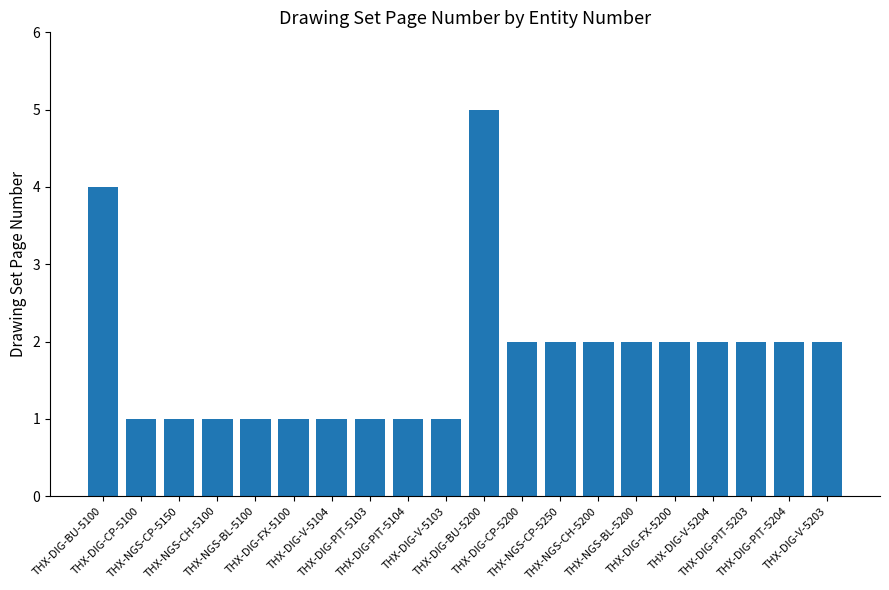

How many values are between 1 and 2?

18